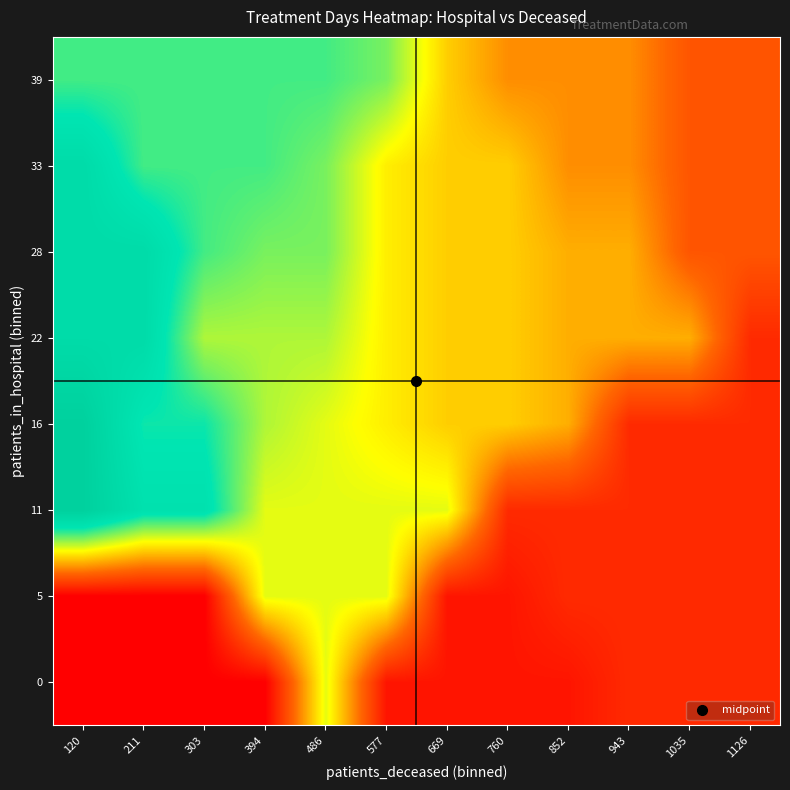

Reading left to right, what are all the values shown in this chart?

0: 120=1	211=1	303=1	394=1	486=11	577=2	669=2	760=2	852=2	943=3	1035=3	1126=3
5: 120=1	211=1	303=1	394=11	486=11	577=11	669=2	760=2	852=3	943=3	1035=3	1126=3
11: 120=19	211=16	303=16	394=11	486=11	577=11	669=11	760=3	852=3	943=3	1035=3	1126=3
16: 120=19	211=15	303=15	394=12	486=11	577=10	669=9	760=9	852=8	943=3	1035=3	1126=3
22: 120=17	211=17	303=12	394=12	486=12	577=10	669=9	760=9	852=8	943=8	1035=8	1126=3
28: 120=17	211=17	303=14	394=13	486=13	577=10	669=9	760=9	852=8	943=8	1035=5	1126=5
33: 120=17	211=14	303=14	394=14	486=13	577=10	669=9	760=9	852=7	943=7	1035=5	1126=5
39: 120=14	211=14	303=14	394=14	486=14	577=13	669=9	760=7	852=7	943=7	1035=5	1126=5